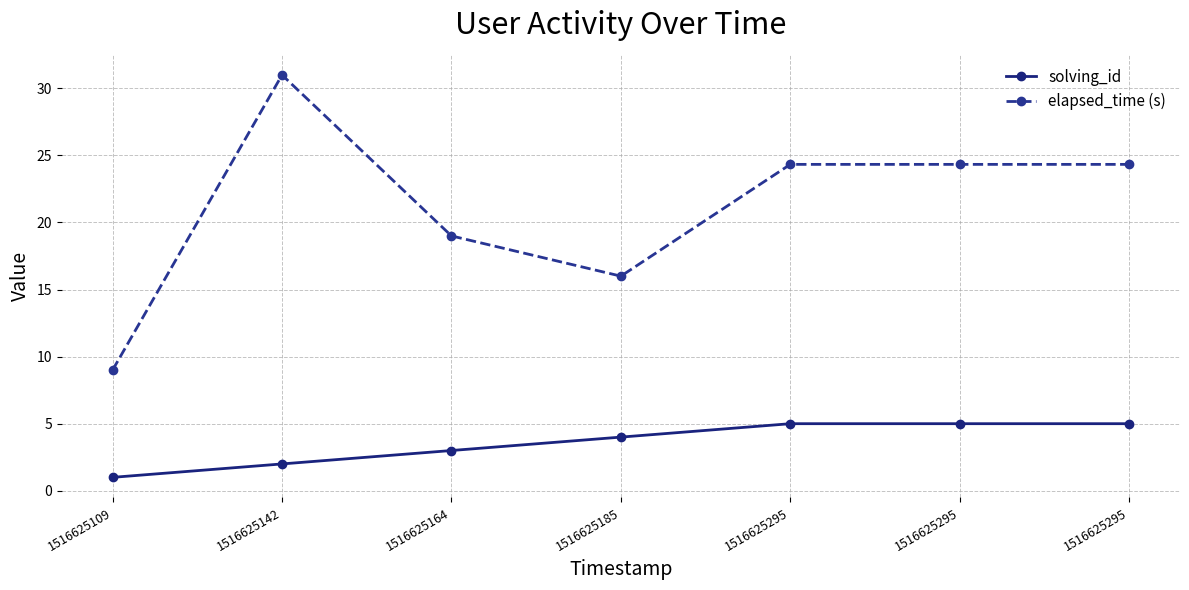

How many lines are shown in the chart?

2